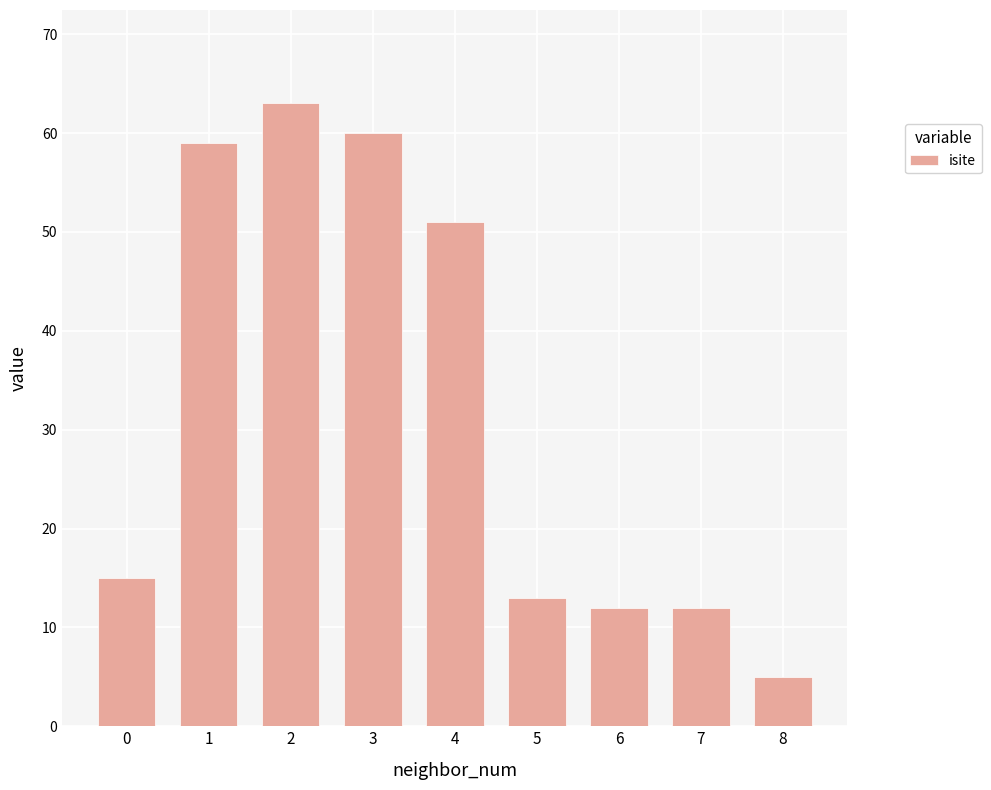

How many data points are less than 15?

4